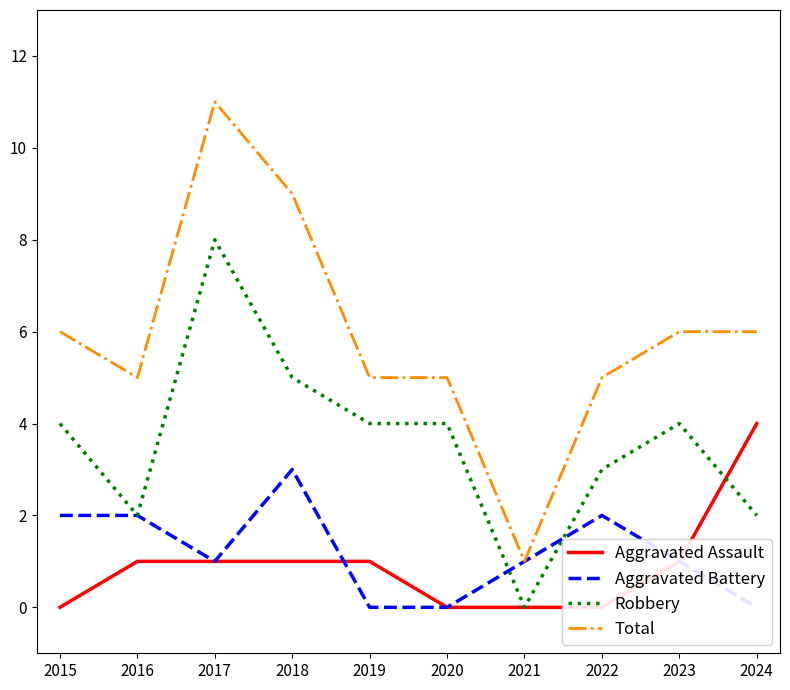

Reading left to right, transcribe all the data shown in this chart.

Aggravated Assault: 2015=0	2016=1	2017=1	2018=1	2019=1	2020=0	2021=0	2022=0	2023=1	2024=4
Aggravated Battery: 2015=2	2016=2	2017=1	2018=3	2019=0	2020=0	2021=1	2022=2	2023=1	2024=0
Robbery: 2015=4	2016=2	2017=8	2018=5	2019=4	2020=4	2021=0	2022=3	2023=4	2024=2
Total: 2015=6	2016=5	2017=11	2018=9	2019=5	2020=5	2021=1	2022=5	2023=6	2024=6